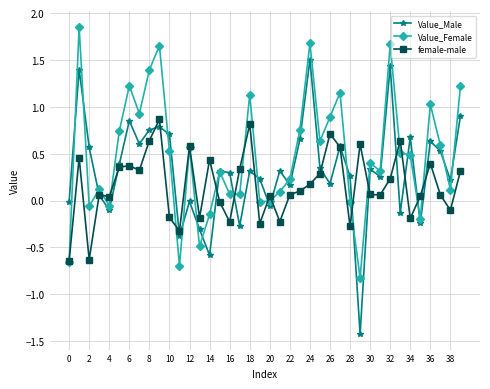

List the series in order of their peak value, highest first.

Value_Female, Value_Male, female-male